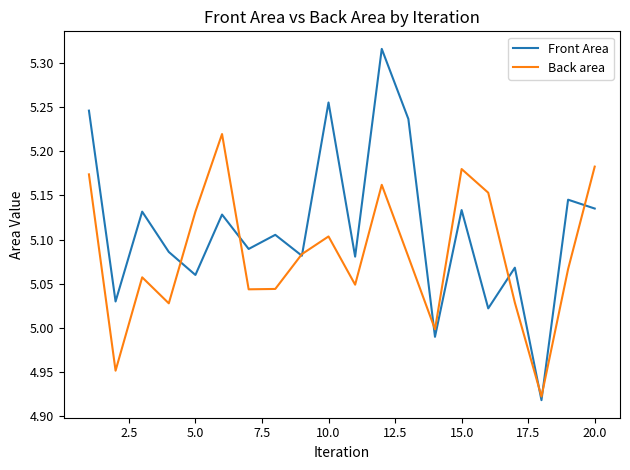

Which series has the largest total across all categories?

Front Area